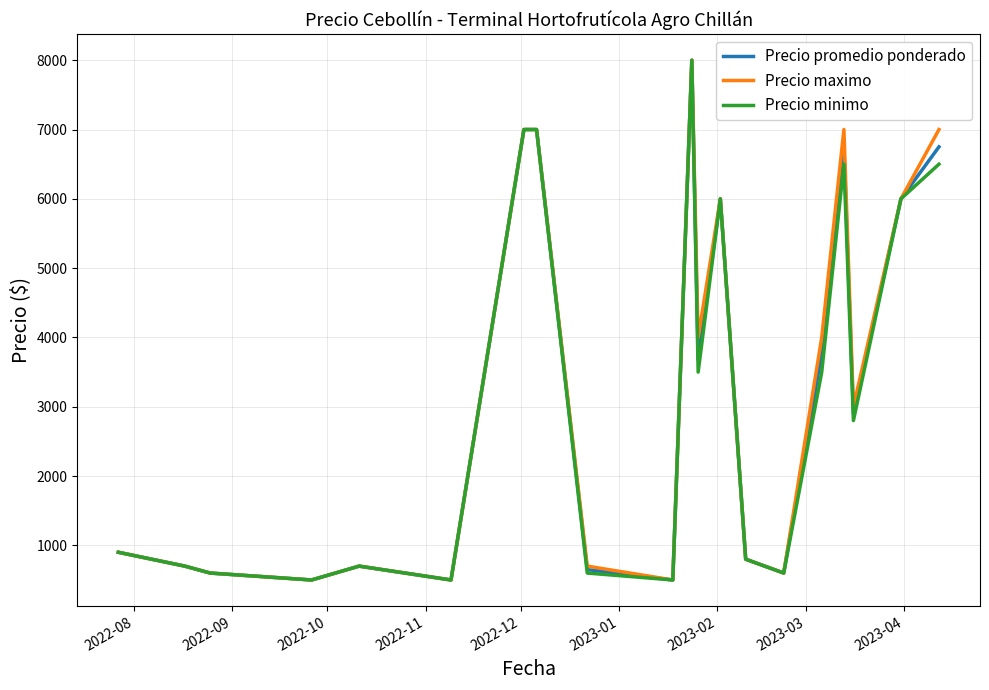

How many interior local valleys does the Precio maximo series have?

6